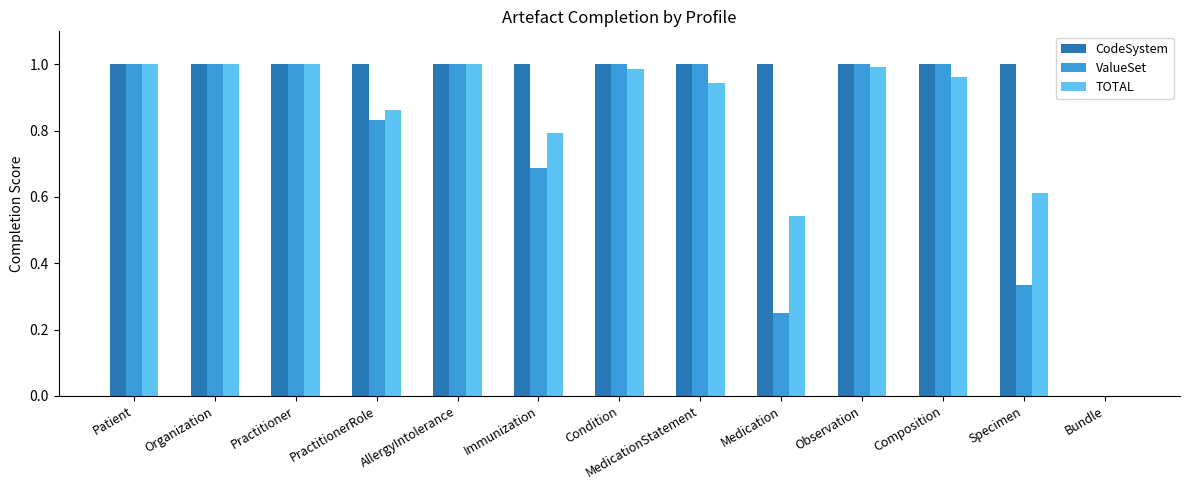

Are the bars grouped side by side (vs. stacked)?

Yes